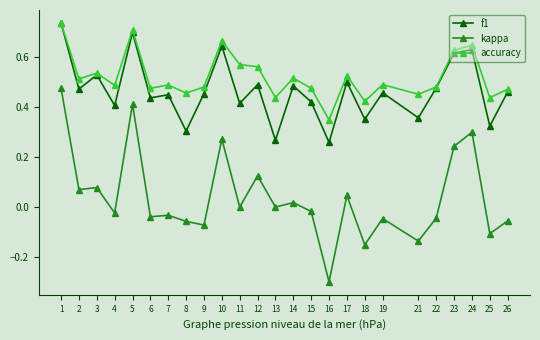

What is the sum of all f1 values?

11.7